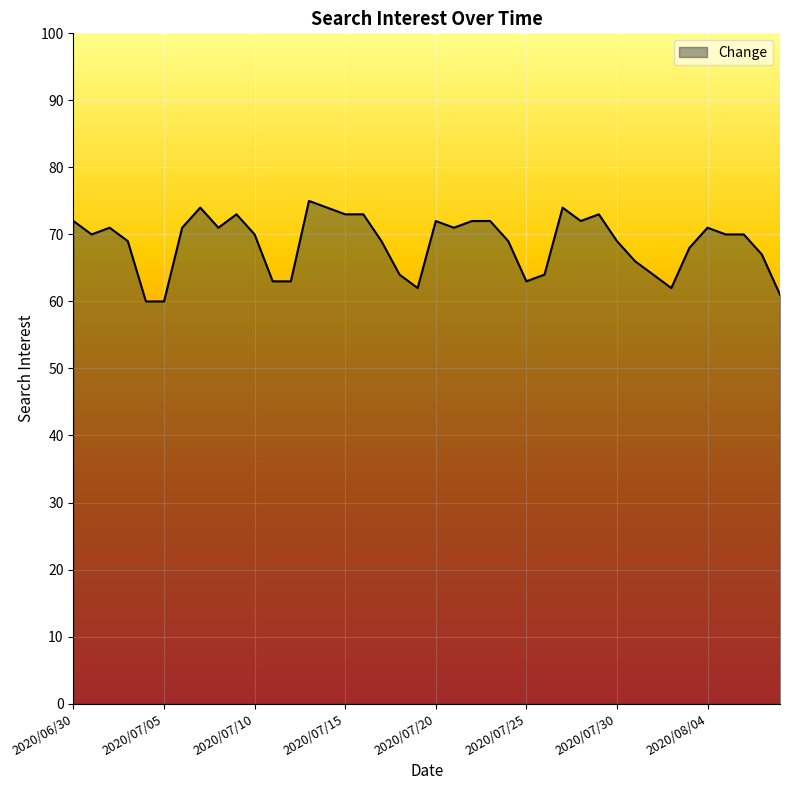

What is the smallest value displayed?

60